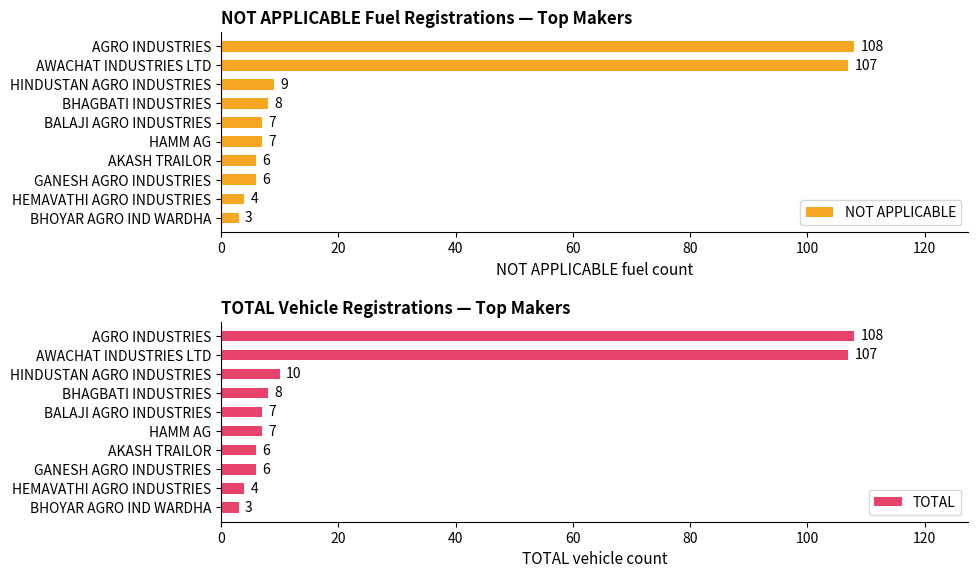

Rank the series at 100 from highest to lowest value.

NOT APPLICABLE, TOTAL